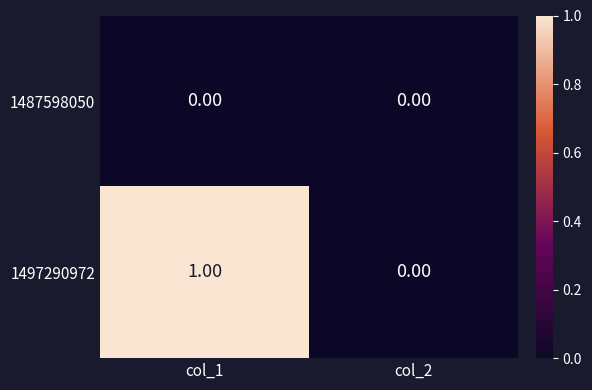

List the series in order of their overall mean, highest first.

1497290972, 1487598050